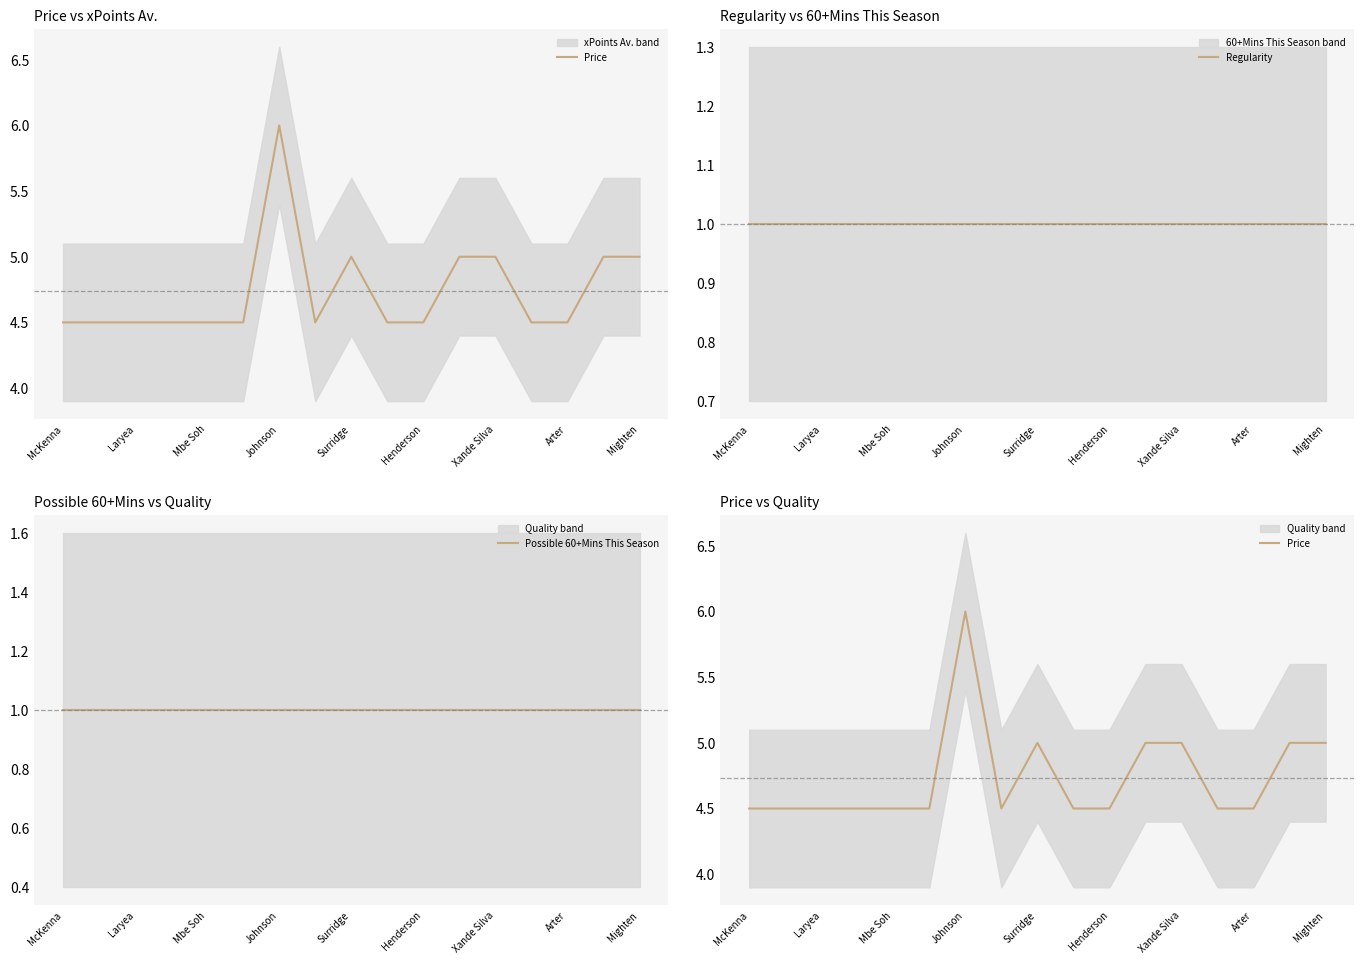

Where is Regularity nearest to the value 1?

McKenna